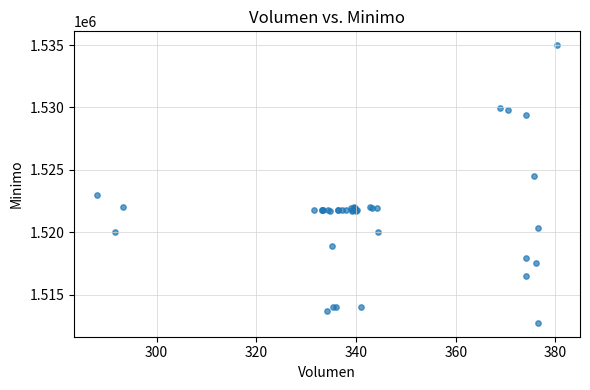

What Y value in the scatter plot is closest to 1523862?

1524513